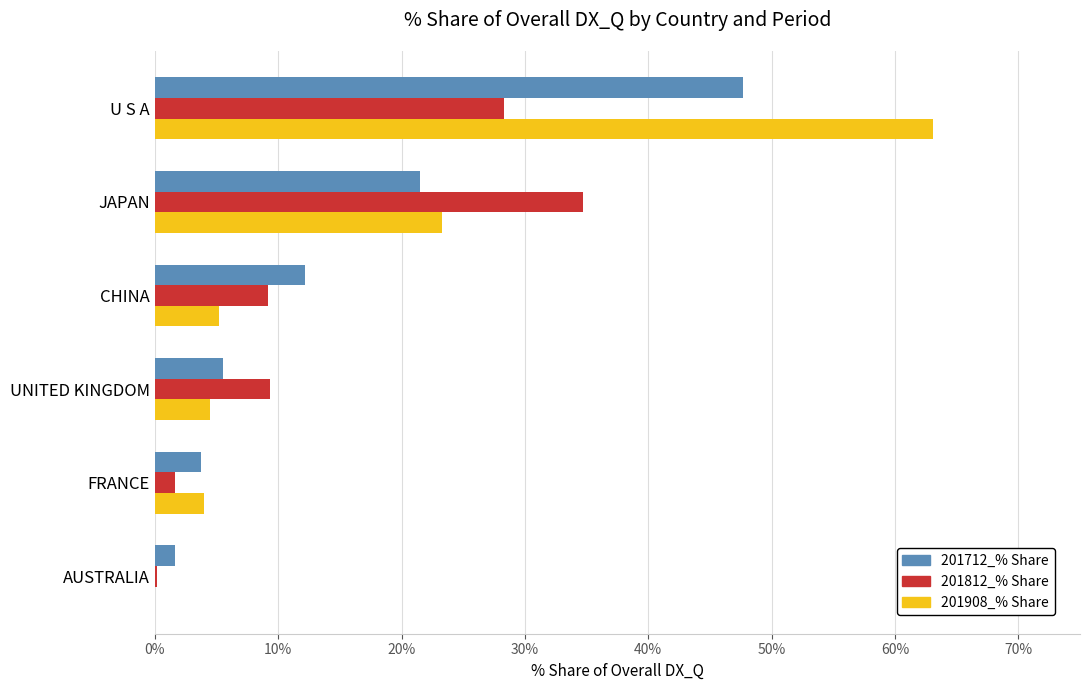

Which series changed the most between JAPAN and UNITED KINGDOM?

201812_% Share